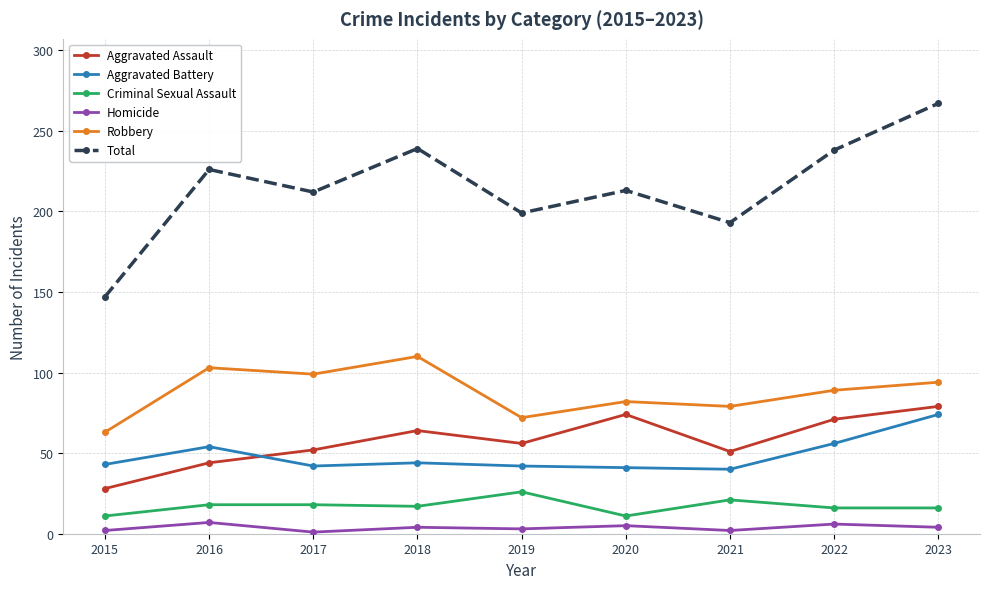

Where is the first local minimum for Aggravated Assault?

2019